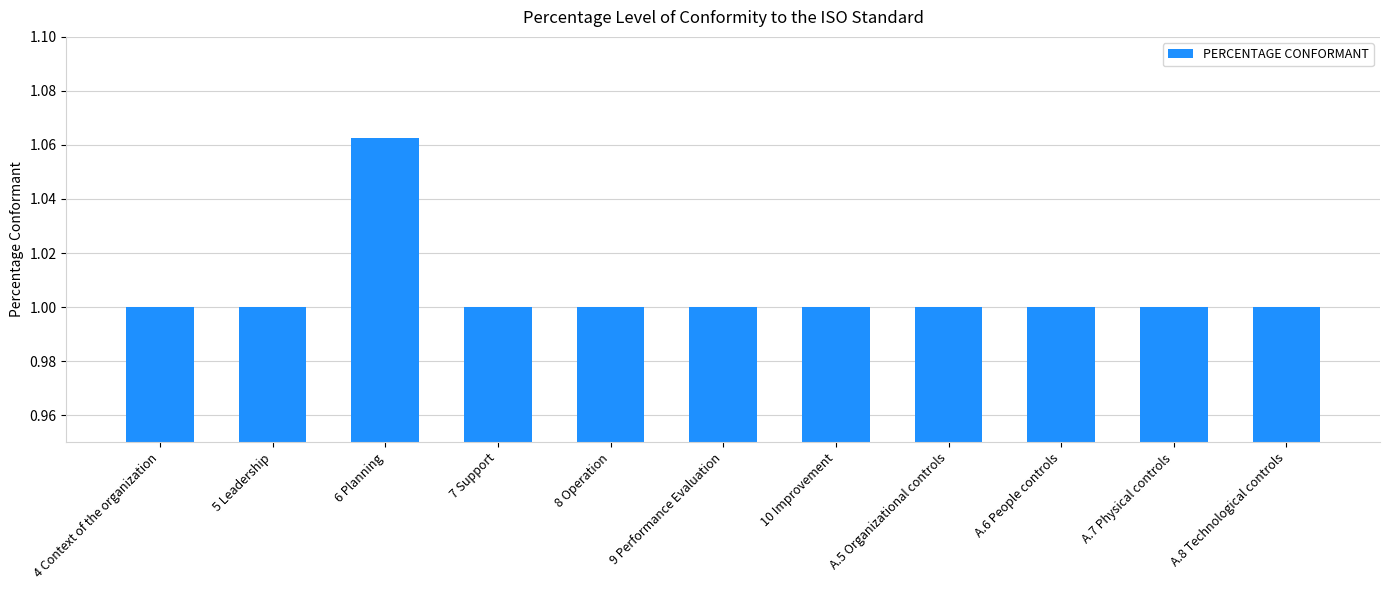

What position from the right is 8 Operation?

7